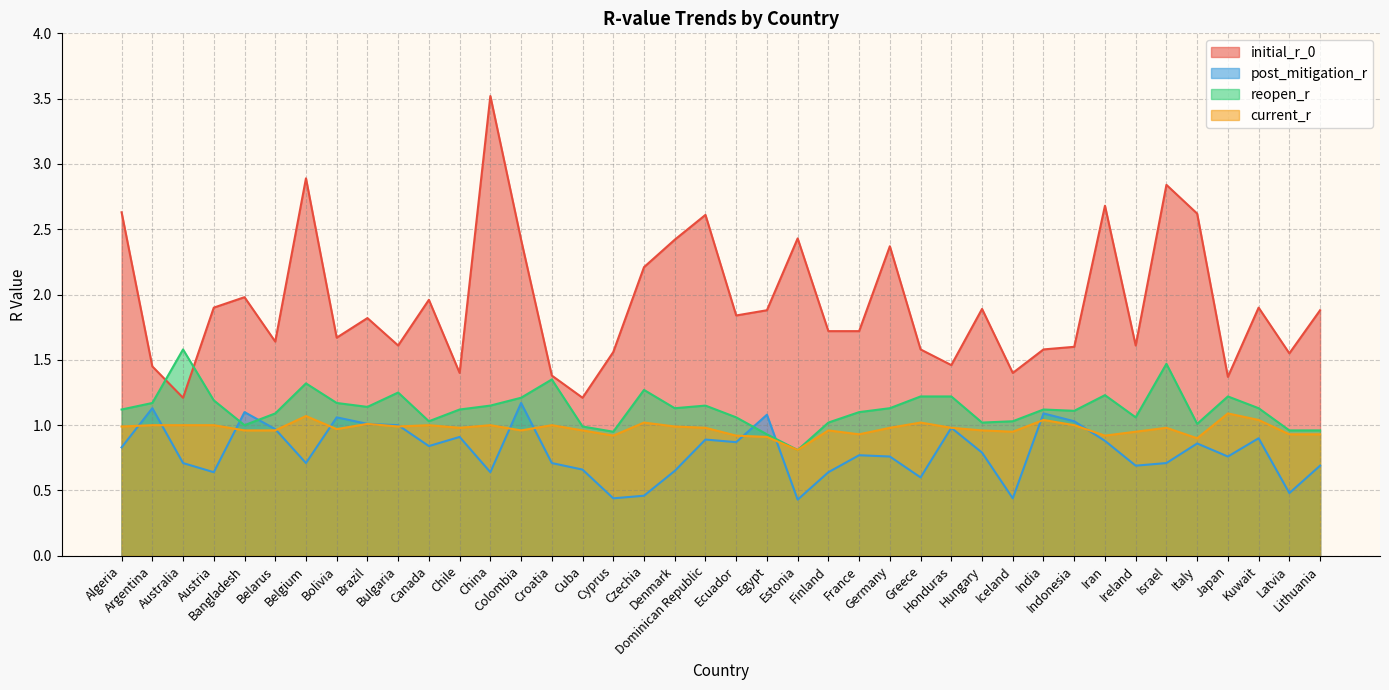

Between Honduras and Latvia, which is larger?

Latvia